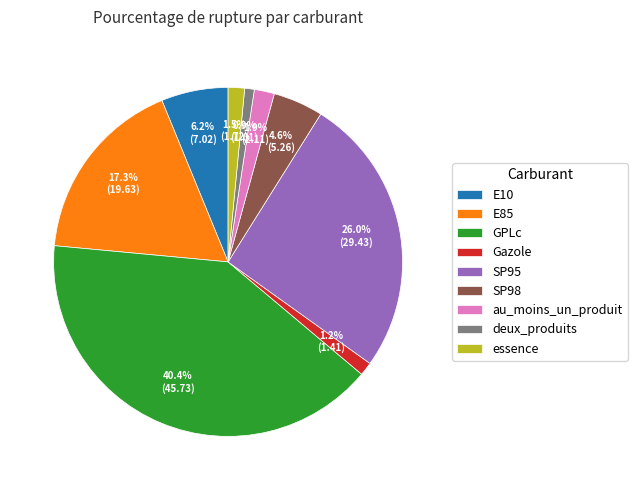

To the nearest percent, what is the average slice percentage?

11%